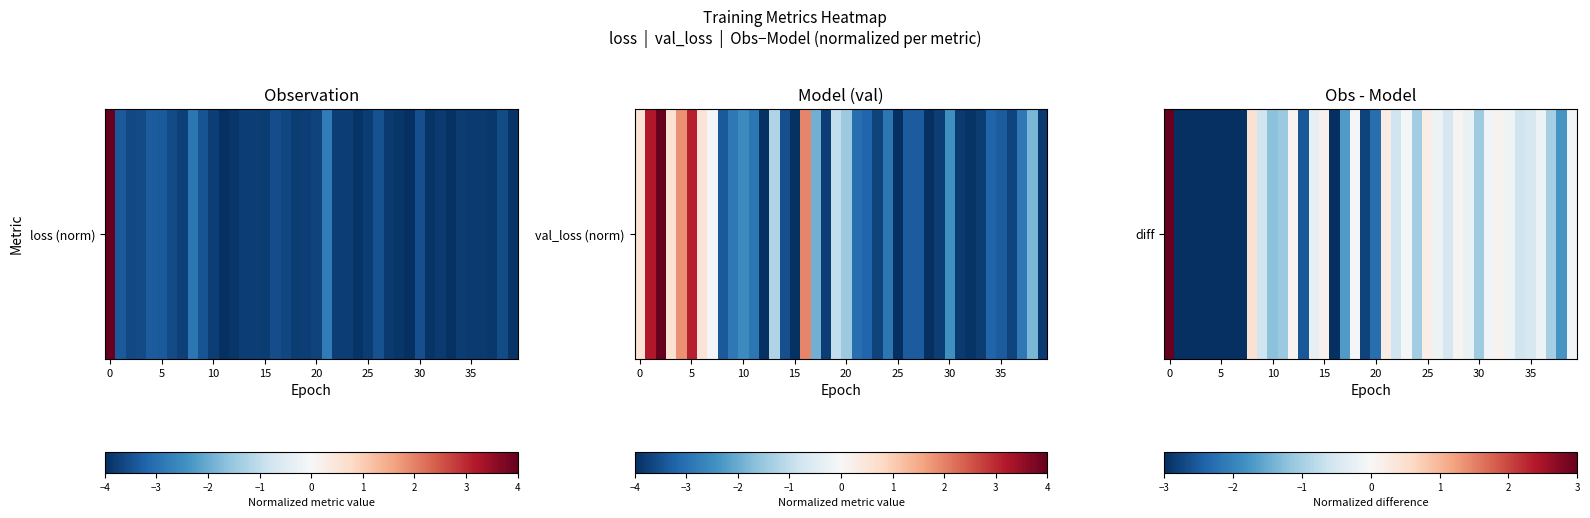

How many values are below 0?

32